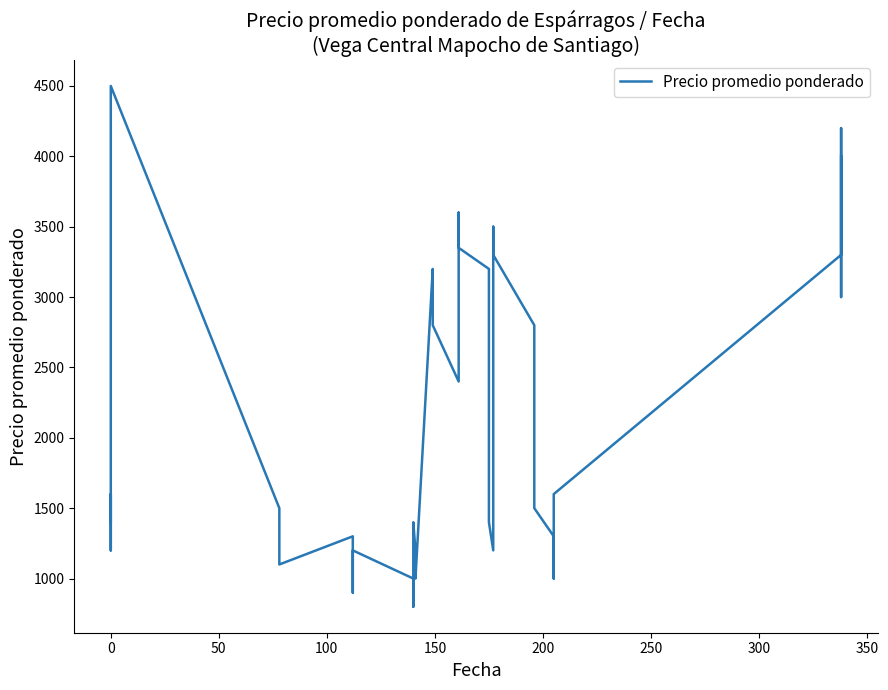

What is the sum of all values?

85150